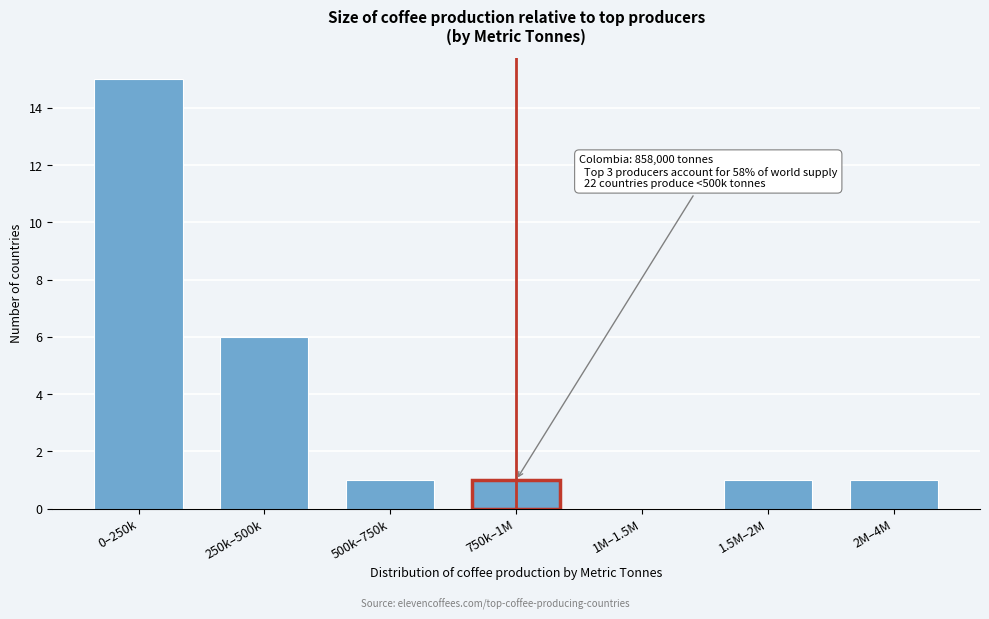

Reading left to right, transcribe all the data shown in this chart.

0–250k=15	250k–500k=6	500k–750k=1	750k–1M=1	1M–1.5M=0	1.5M–2M=1	2M–4M=1